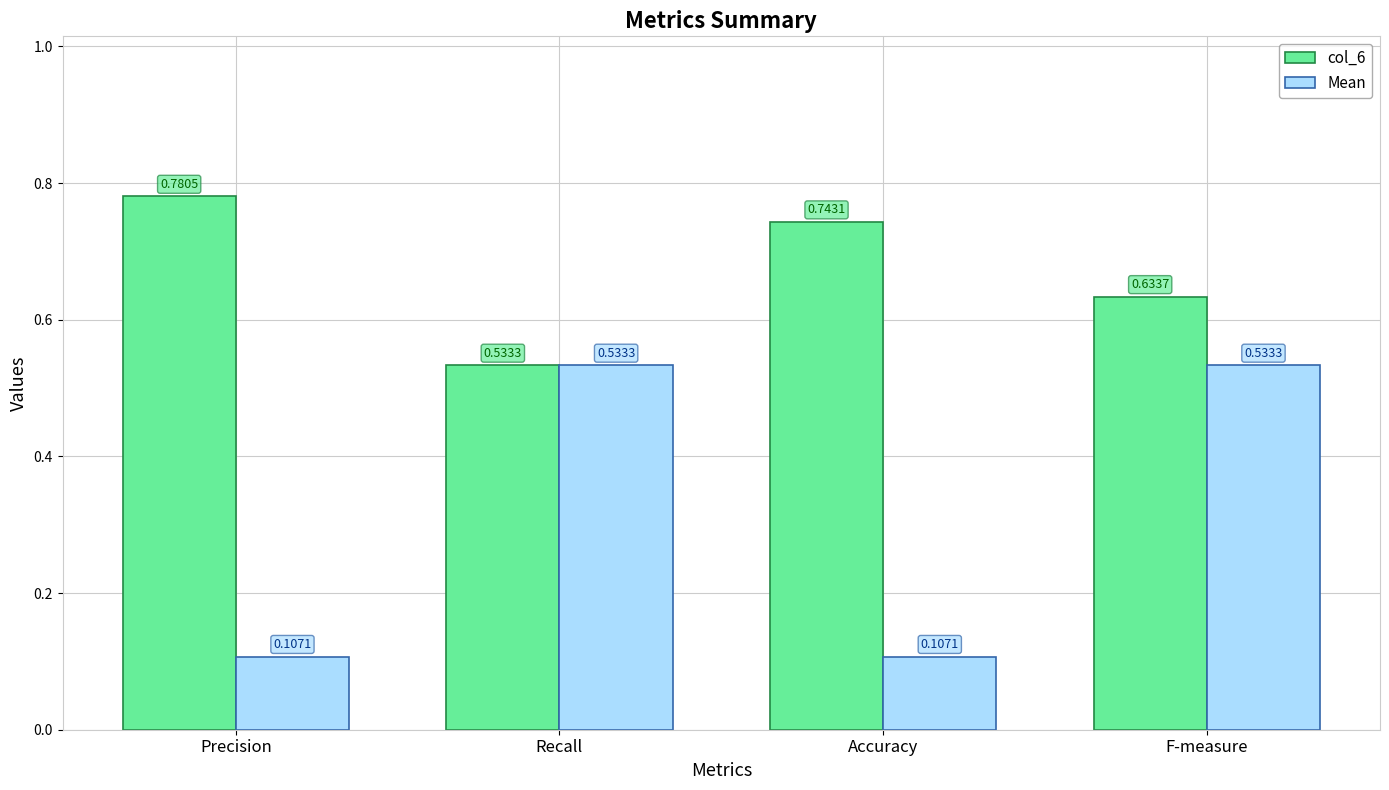

Which category has the lowest value in the col_6 series?

Recall